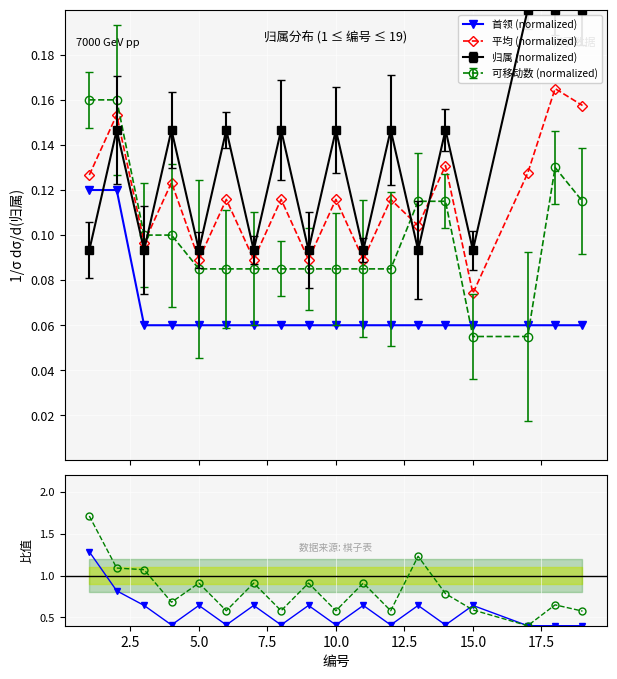

Which series has the largest total across all categories?

首领/归属